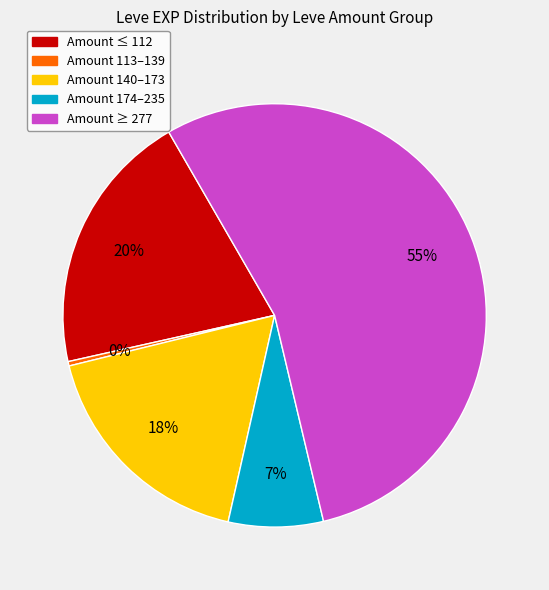

How many slices are in this pie chart?

5